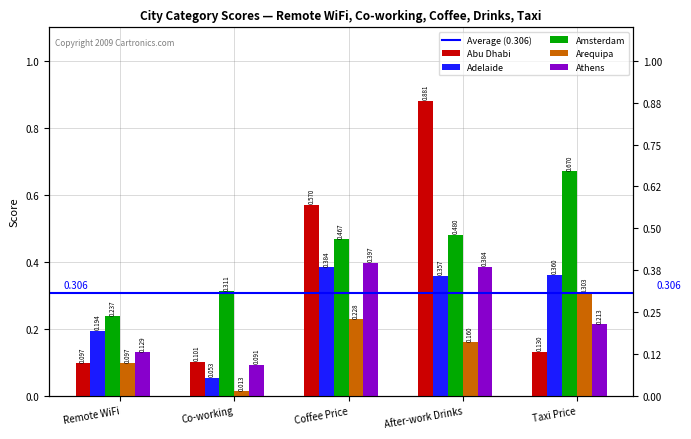

What is the value of the Athens bar at the 2nd from the left?

0.1